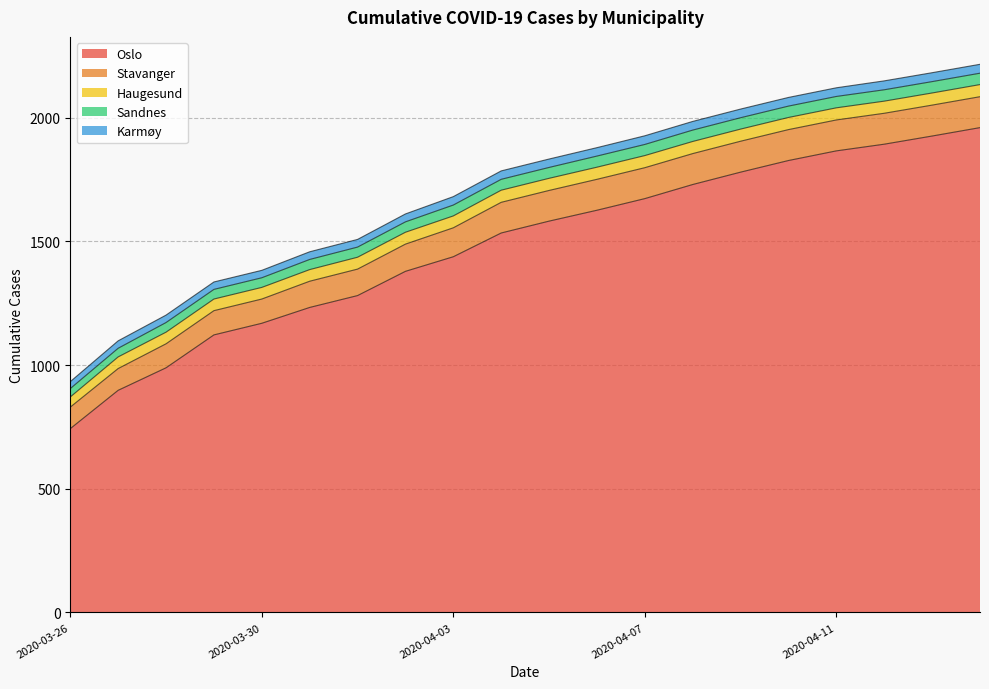

Does the chart display data point markers on the line(s)?

No